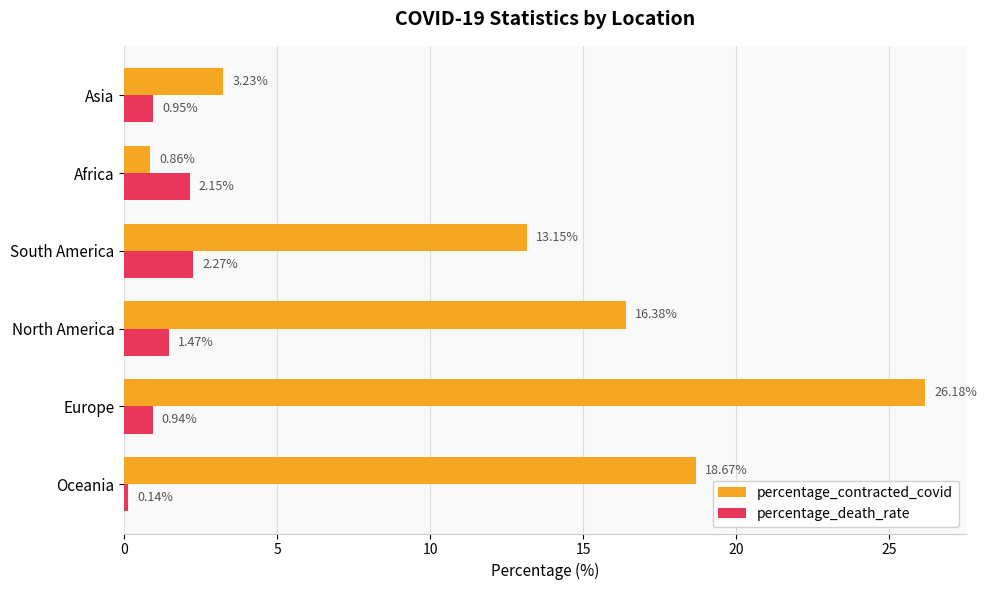

At which category is the sum across all series the highest?

Europe